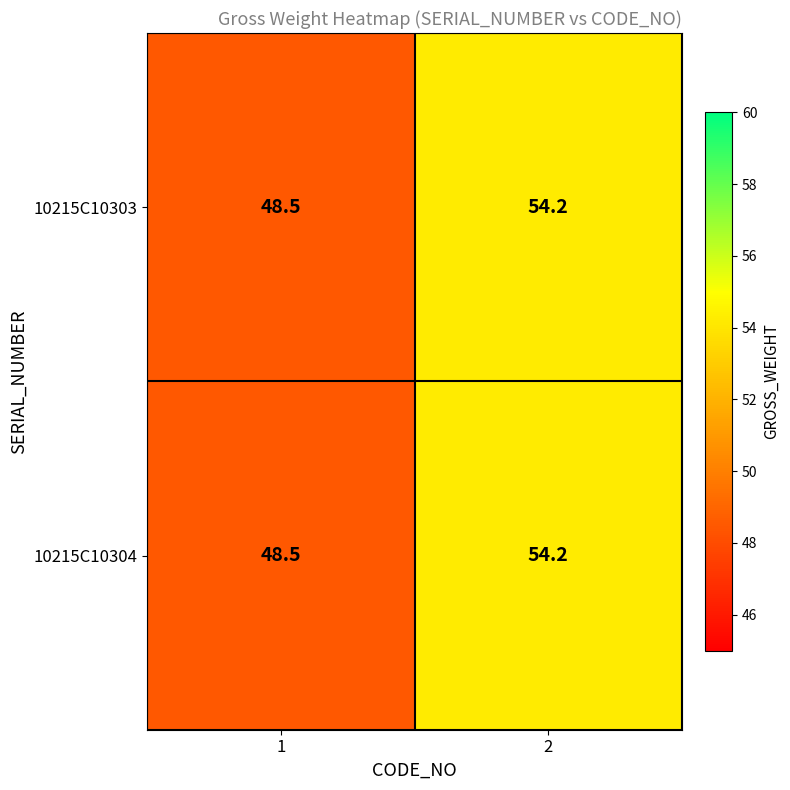

True or false: 10215C10304 has a value of 54.2 at 2.

True